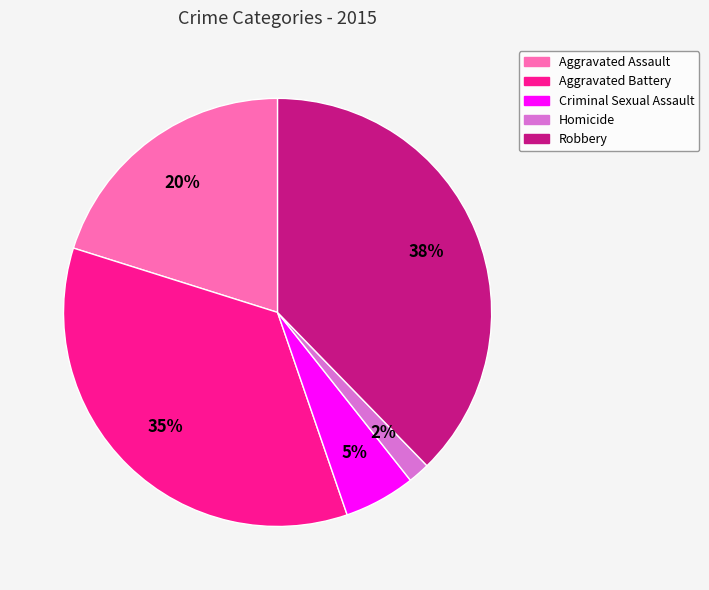

Between Criminal Sexual Assault and Aggravated Battery, which is larger?

Aggravated Battery